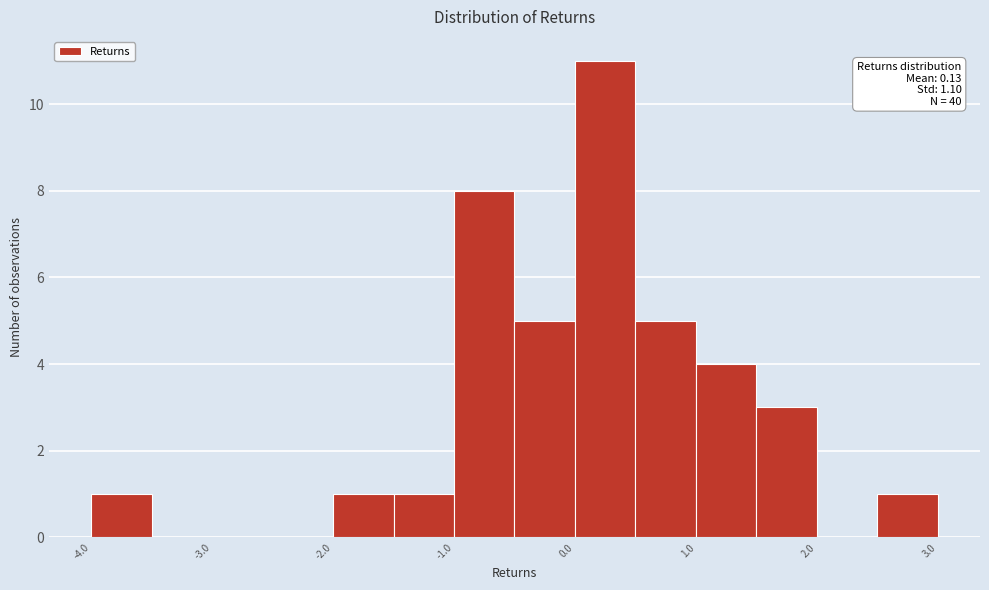

Which range on the x-axis has the tallest bar?

0.0 to 0.5